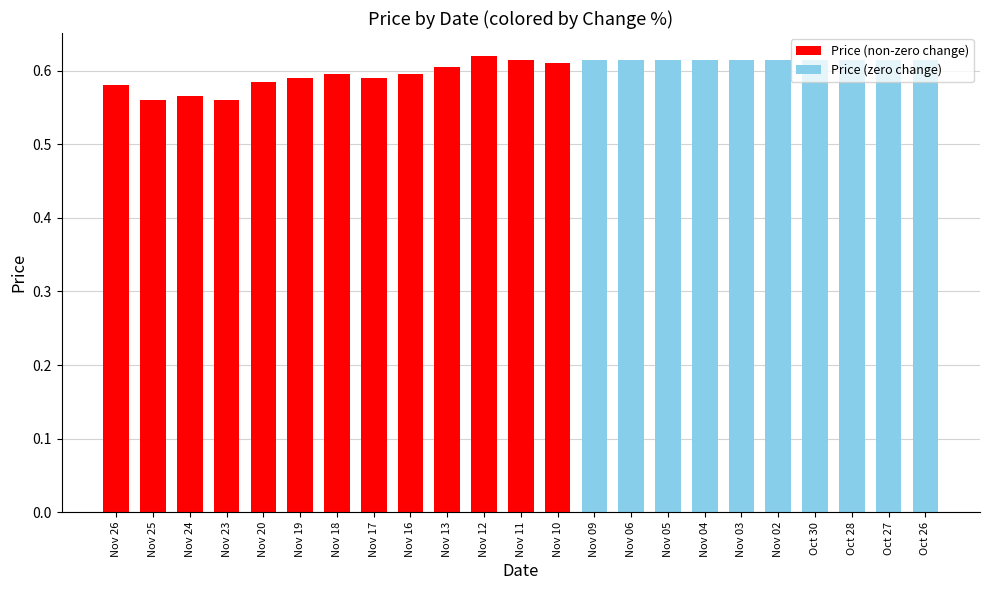

How many bars are there in total?

23